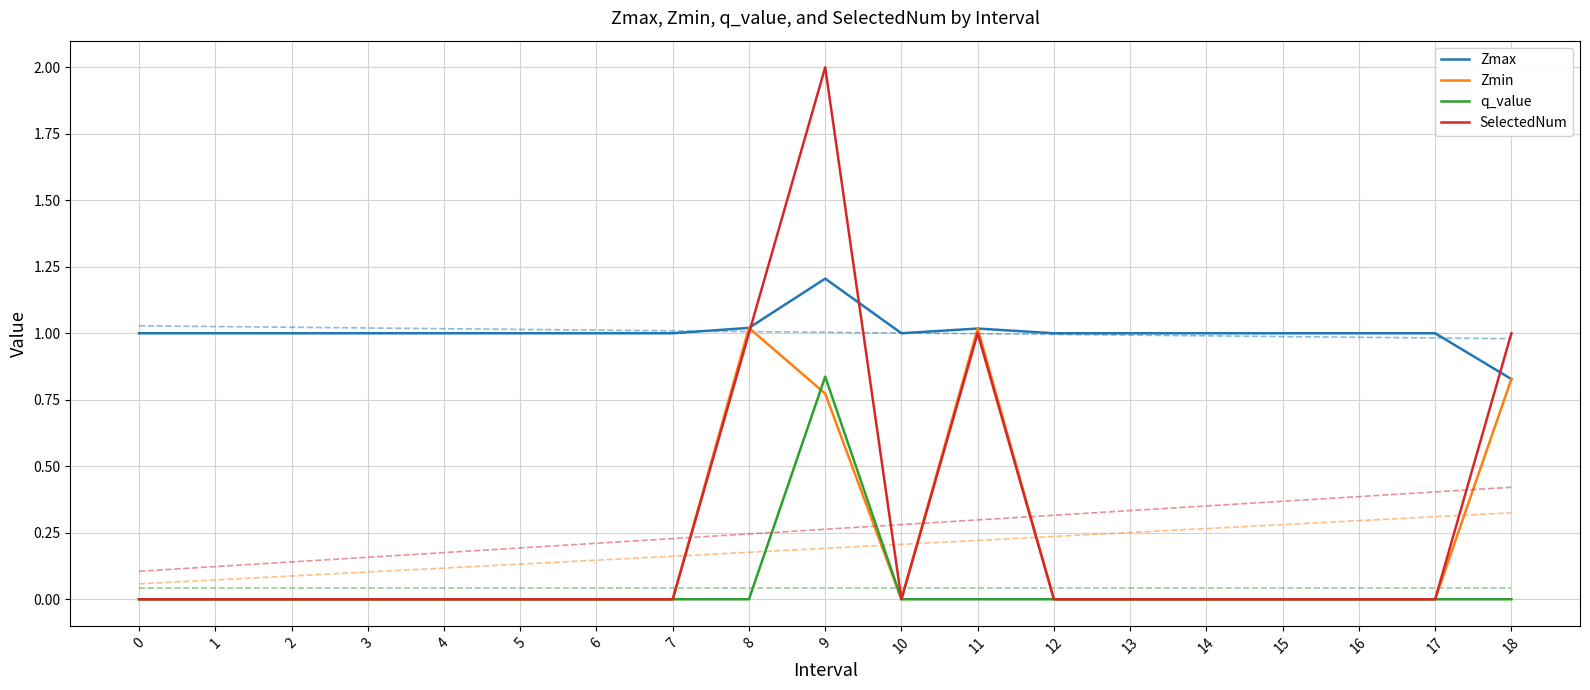

What is the difference between the maximum and second lowest values in the q_value series?

0.8